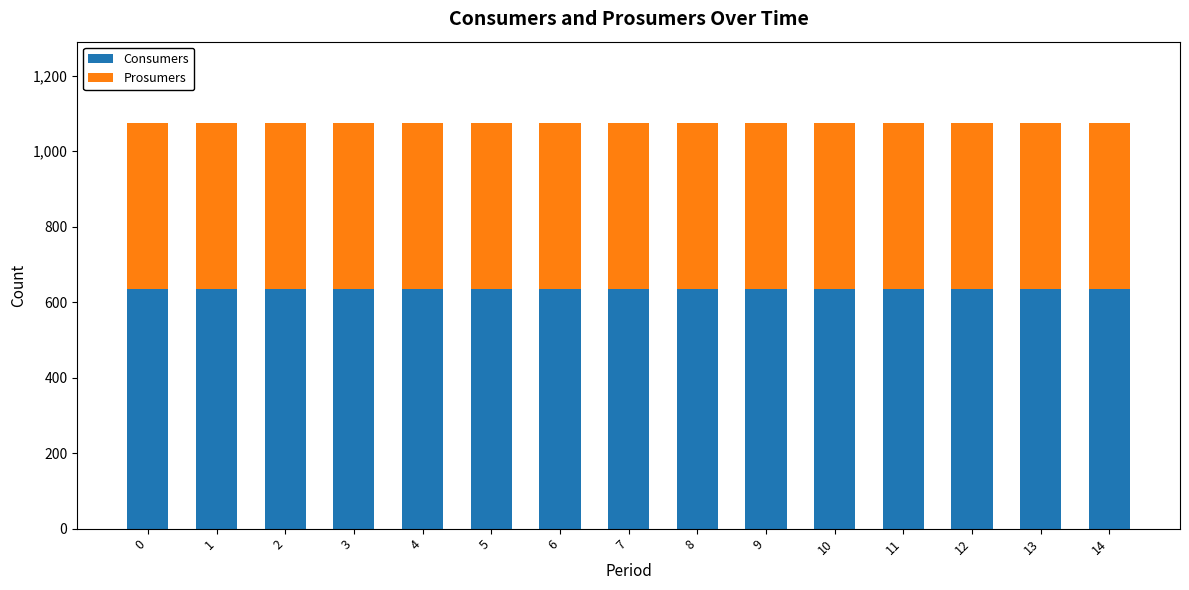

What is the total value across all series at 13?

1075